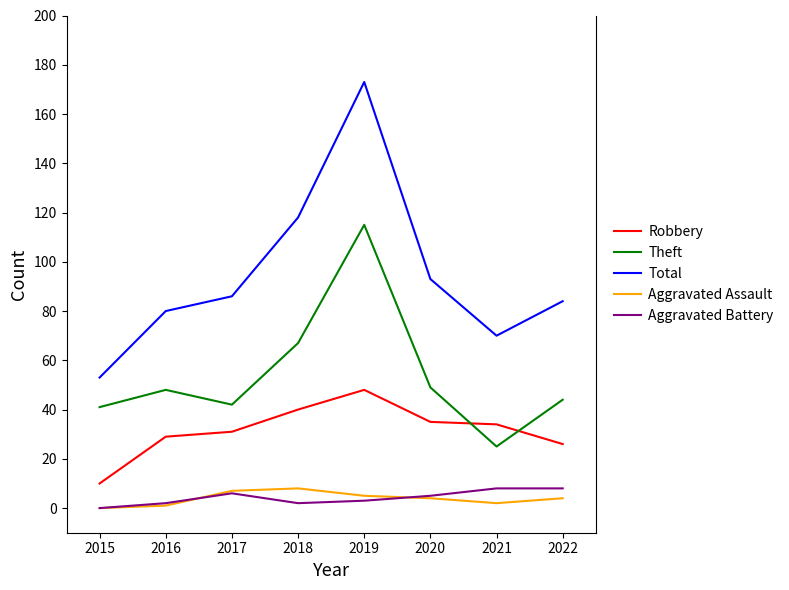

At which label does Theft reach its peak?

2019